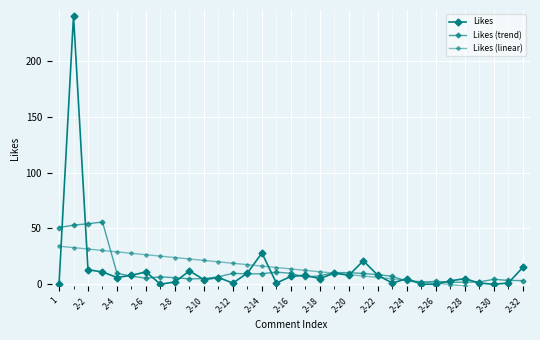

How many lines are shown in the chart?

3